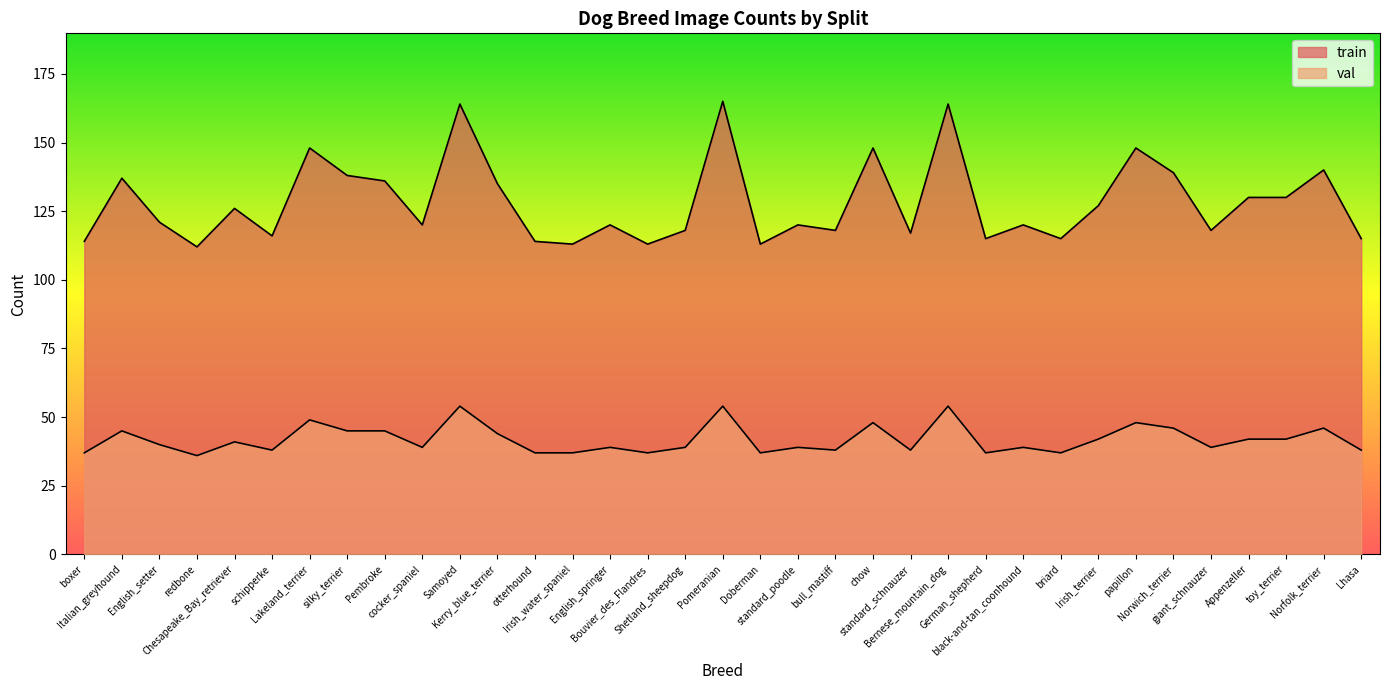

What is the approximate value of val at German_shepherd, to the nearest 5?

35